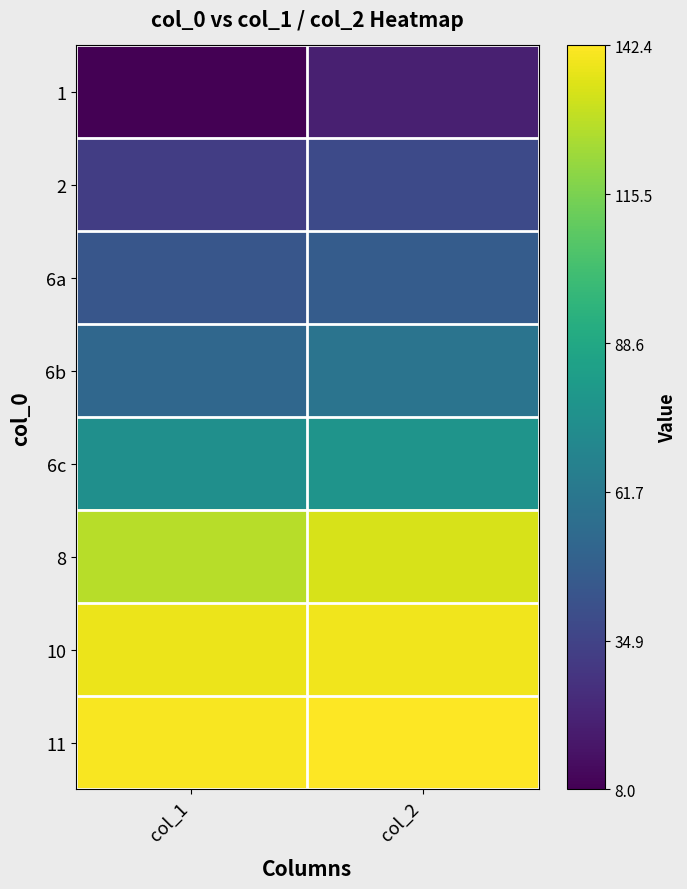

Which has a higher value, col_2 or col_1?

col_2